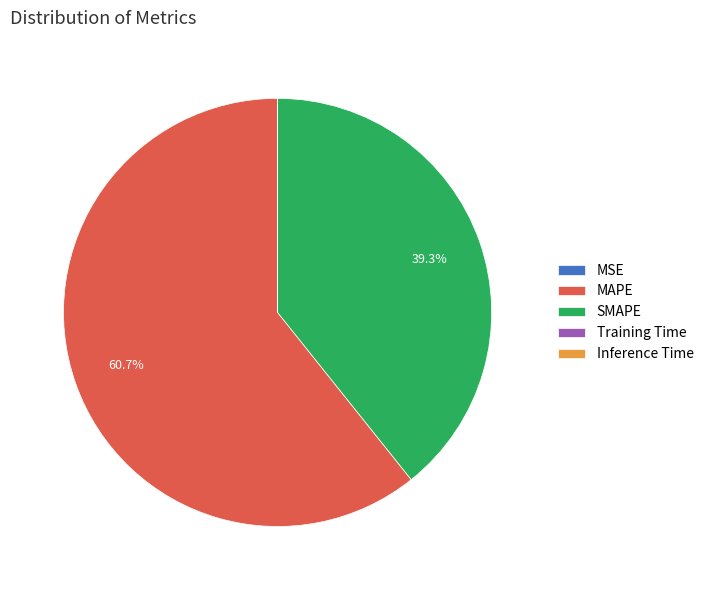

The SMAPE slice represents 27% of the pie. True or false?

False